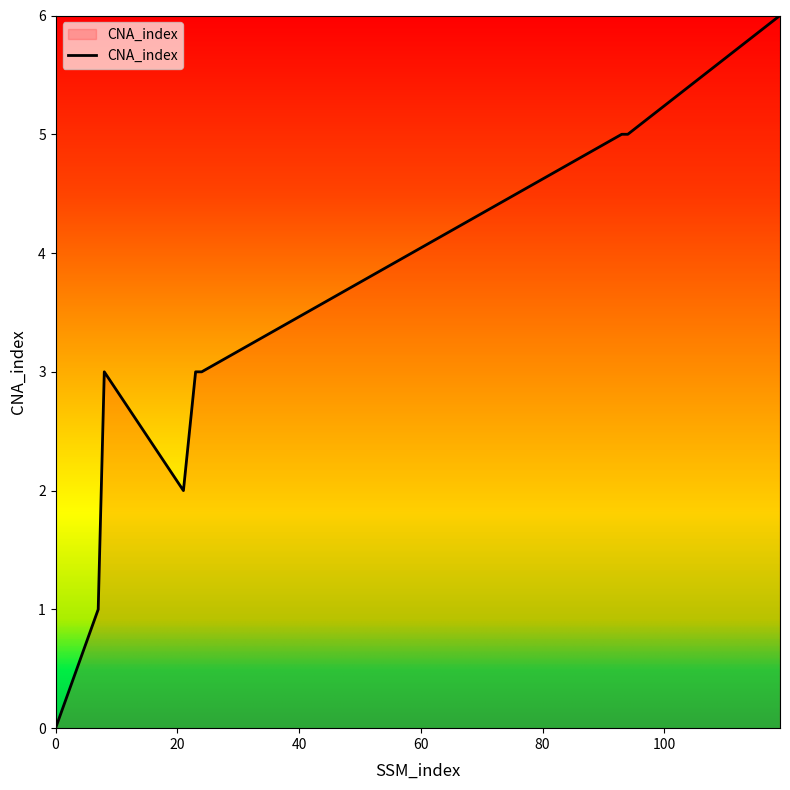

What is the difference between the maximum and minimum values?

6